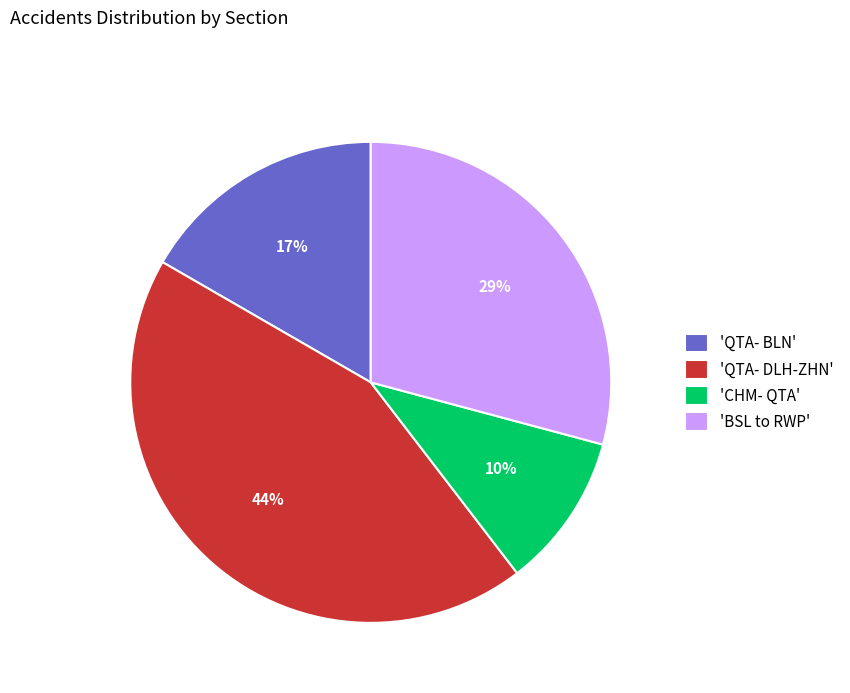

Which category has the smallest portion of the pie?

'CHM- QTA'